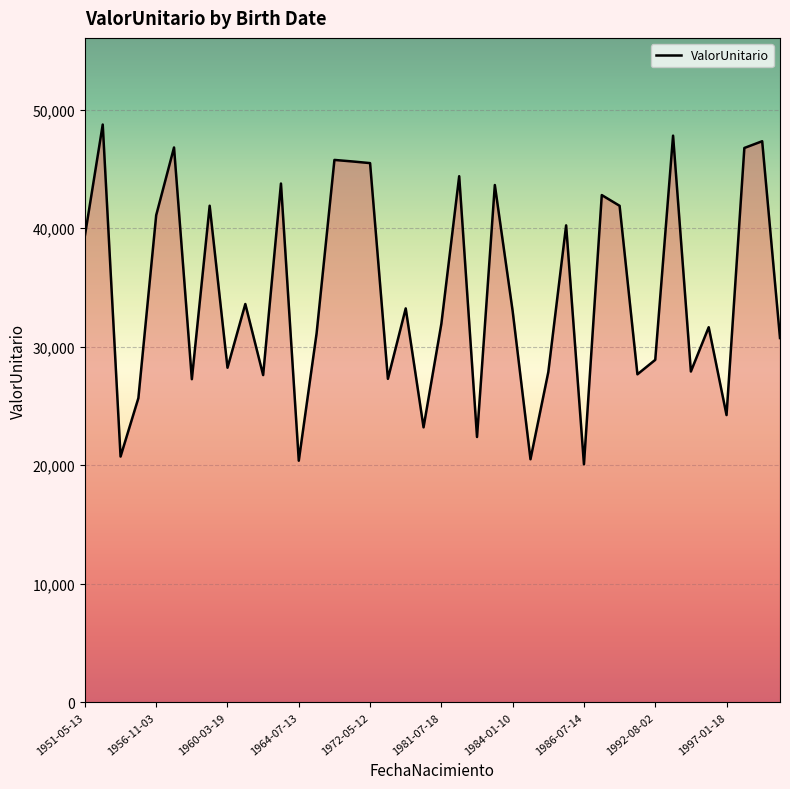

What is the maximum value shown in the chart?

48737.4